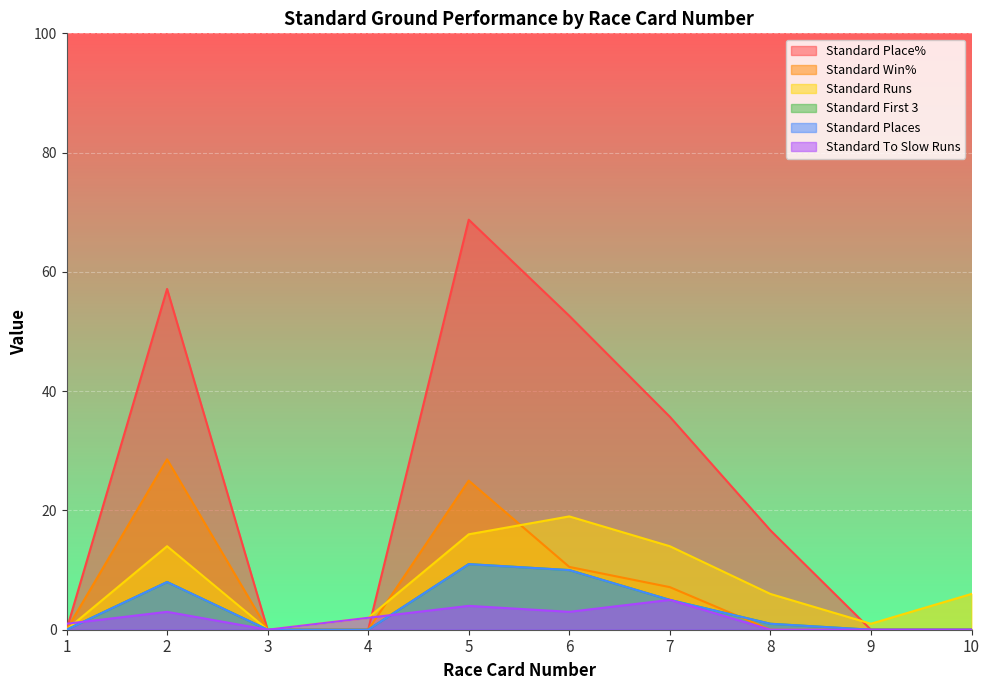

How many data points in Standard Runs are less than 6?

4